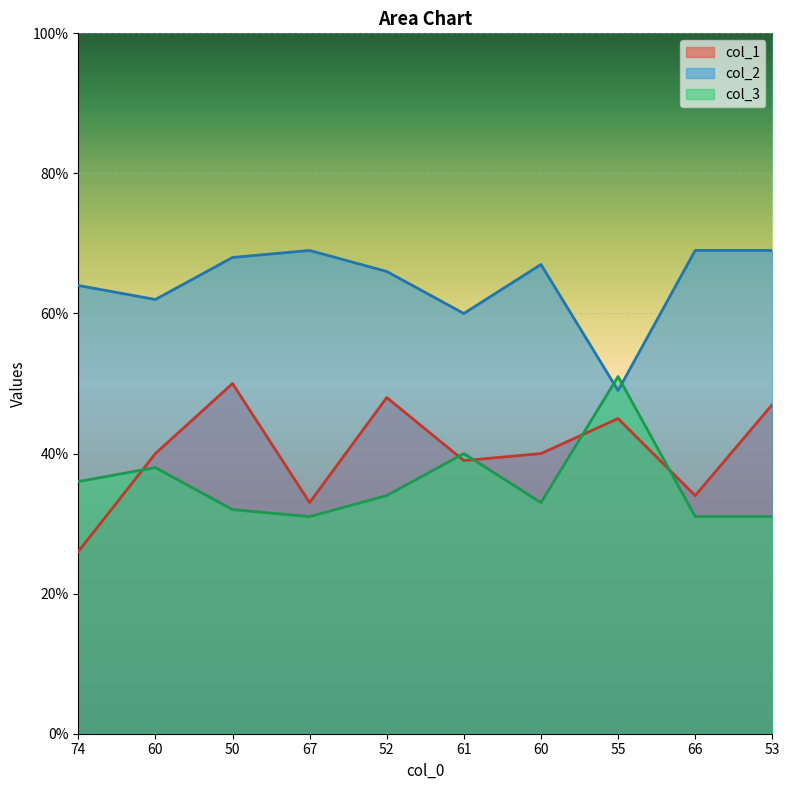

What are all the series names shown in the legend?

col_1, col_2, col_3